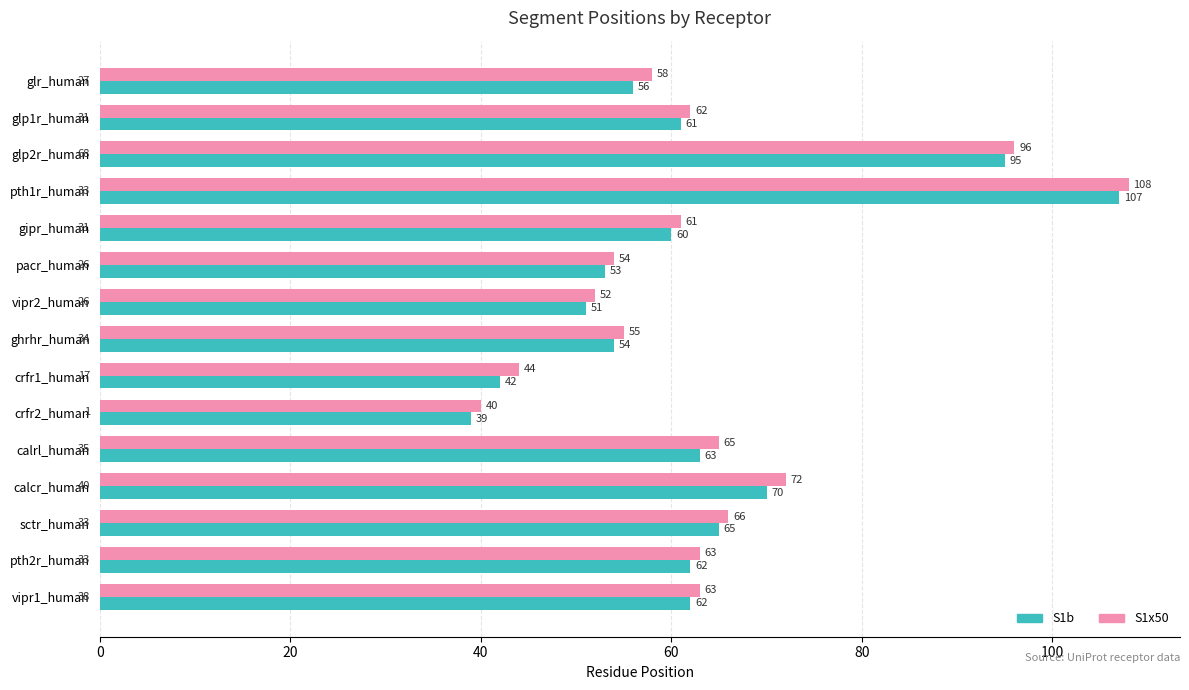

The S1x50 series shows 26 at pacr_human. True or false?

False